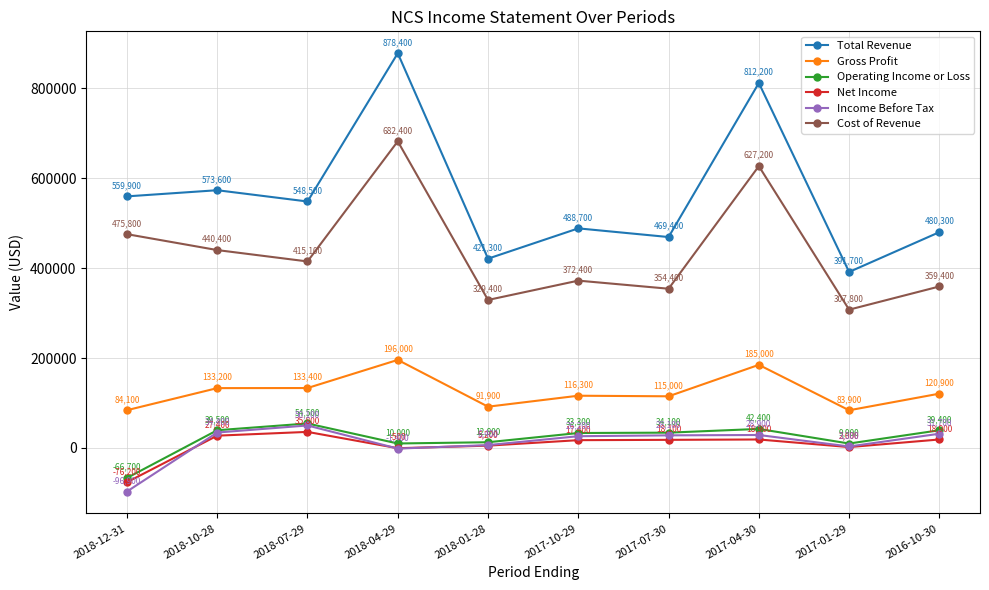

Reading left to right, extract all data points from this chart.

Total Revenue: 559900	573600	548500	878400	421300	488700	469400	812200	391700	480300
Gross Profit: 84100	133200	133400	196000	91900	116300	115000	185000	83900	120900
Operating Income or Loss: -66700	39500	54500	10000	12800	33300	34100	42400	9900	39400
Net Income: -76200	27400	35800	-500	5200	17400	18100	18900	2000	18900
Income Before Tax: -96900	34400	50100	-1400	6400	26200	28100	28900	3300	31700
Cost of Revenue: 475800	440400	415100	682400	329400	372400	354400	627200	307800	359400